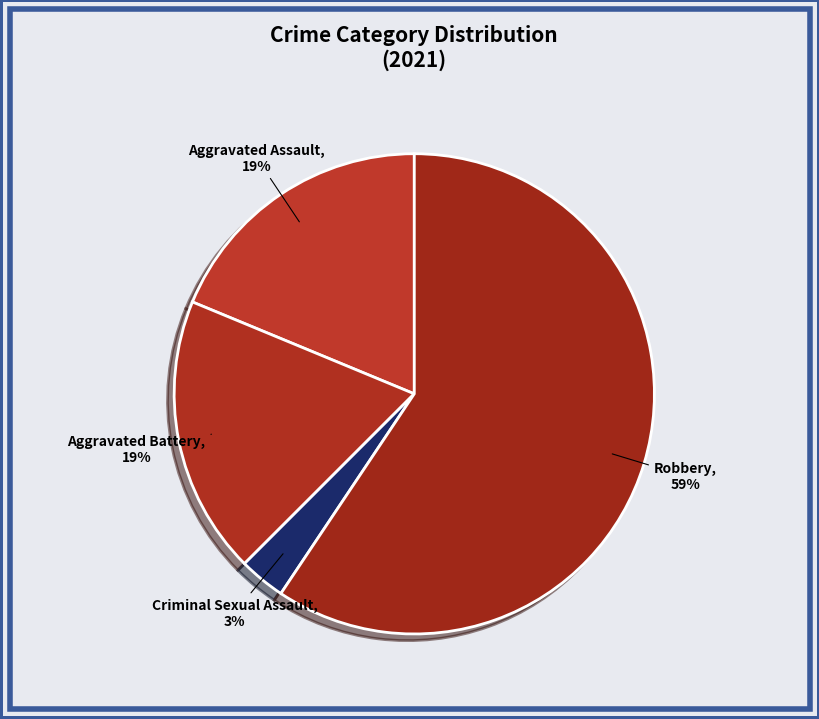

Which category has the biggest portion of the pie?

Robbery